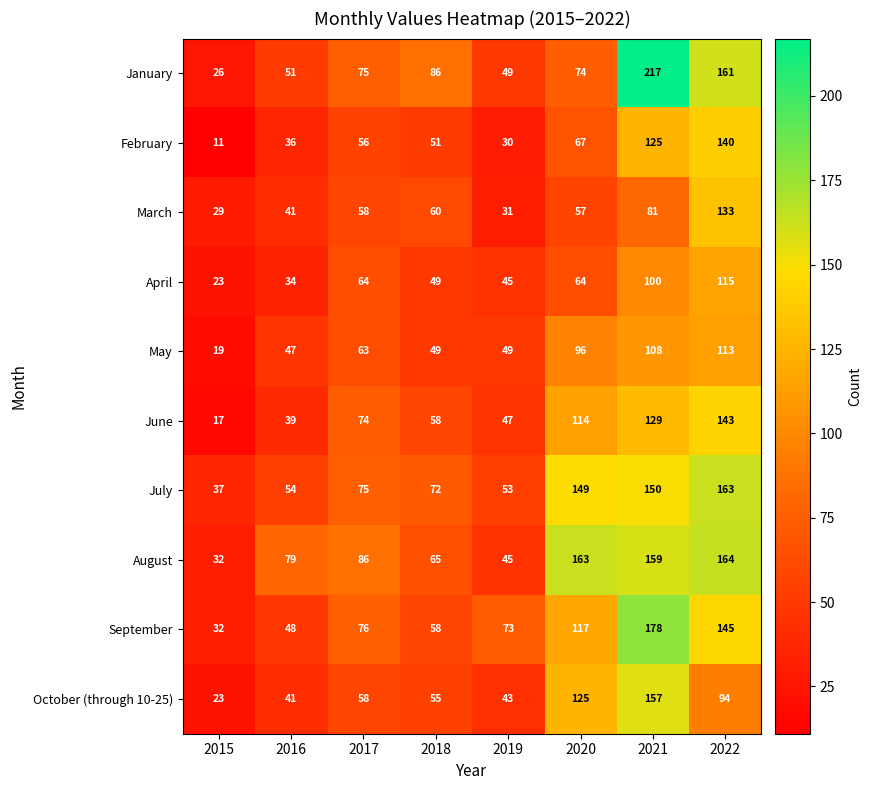

Between 2016 and 2021, which series saw the biggest shift?

January